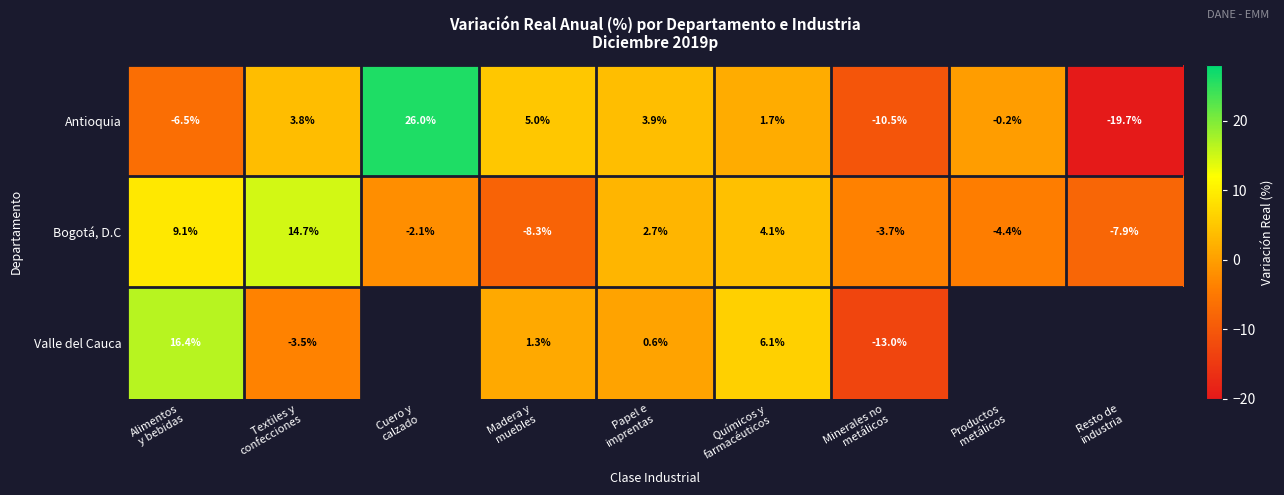

How many values in Bogotá, D.C are below zero?

5